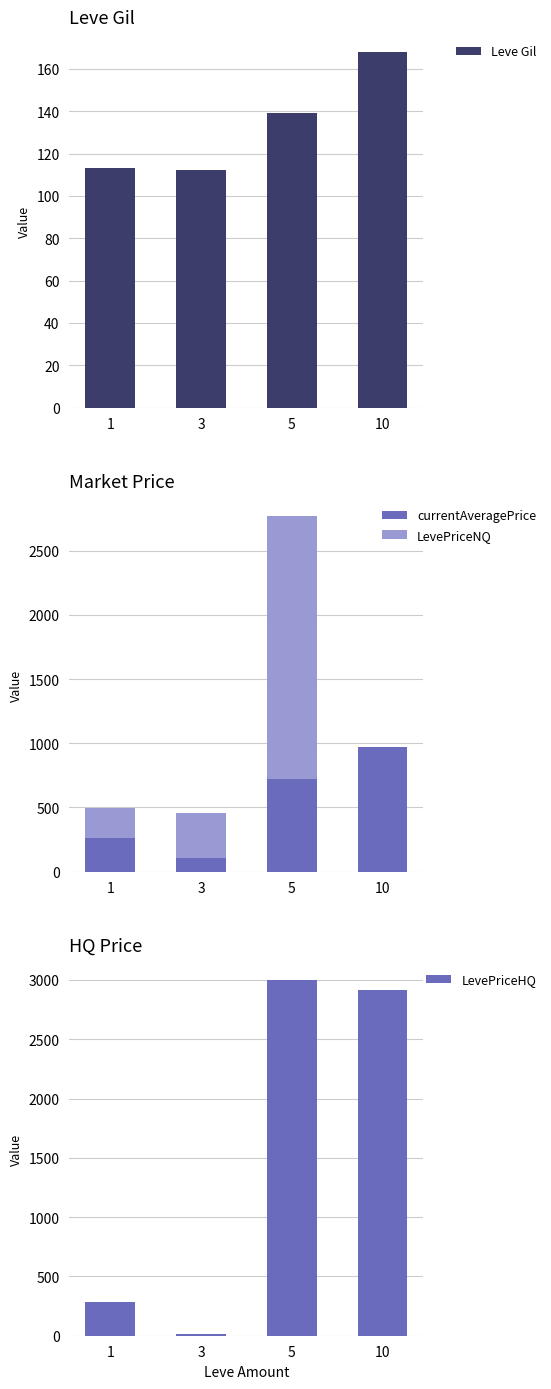

What is the value of the LevePriceHQ bar at the 4th from the left?

2916.6